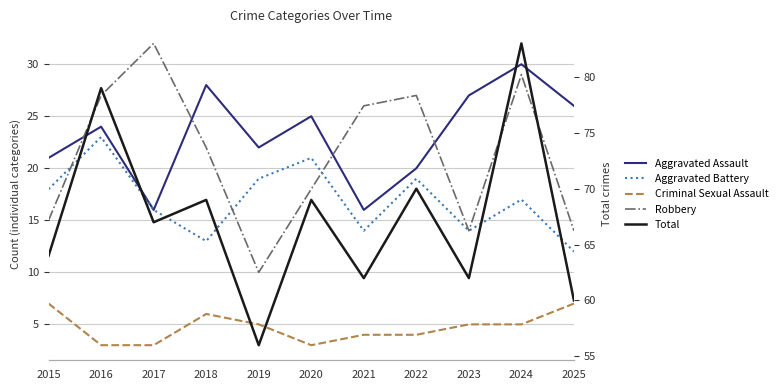

What is the difference between the second highest and second lowest values in the Total series?

19